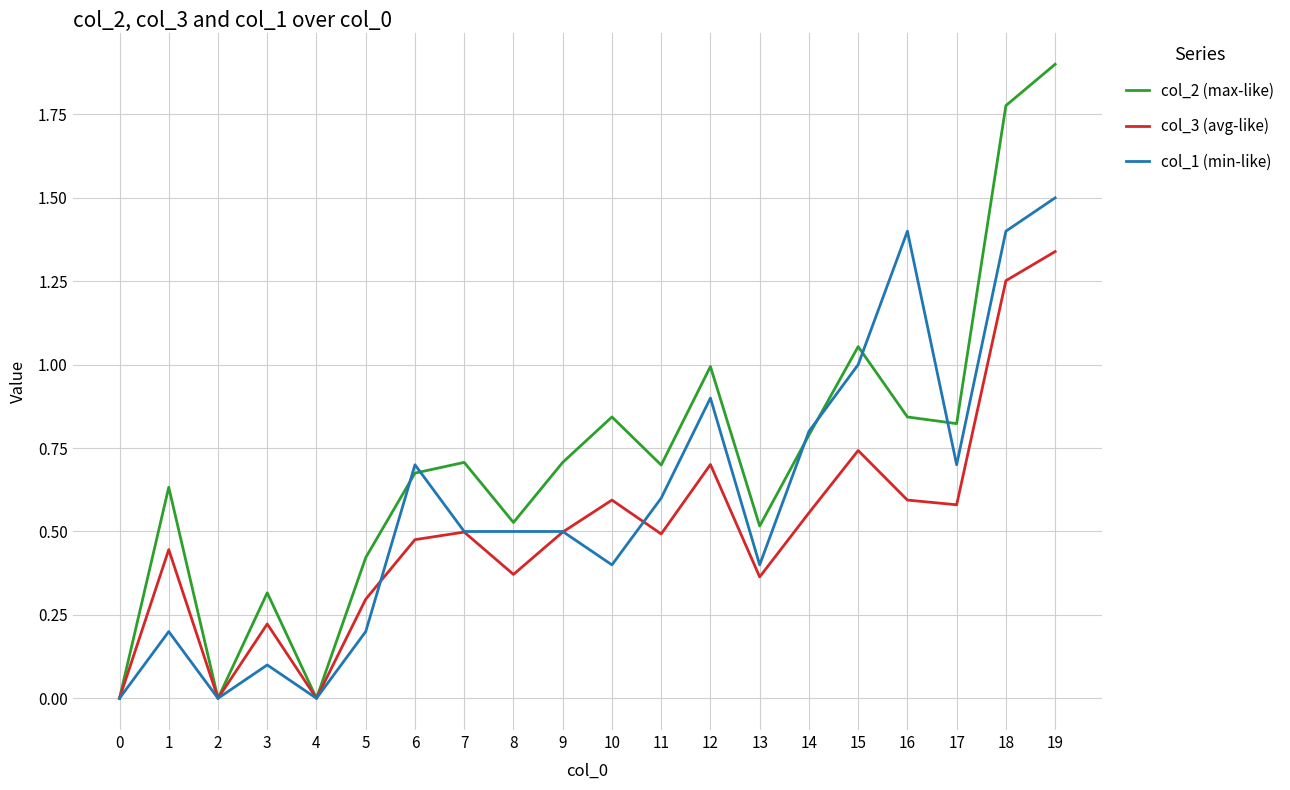

In col_2 (max-like), how many points are lower than both neighbors (excluding endpoints)?

6